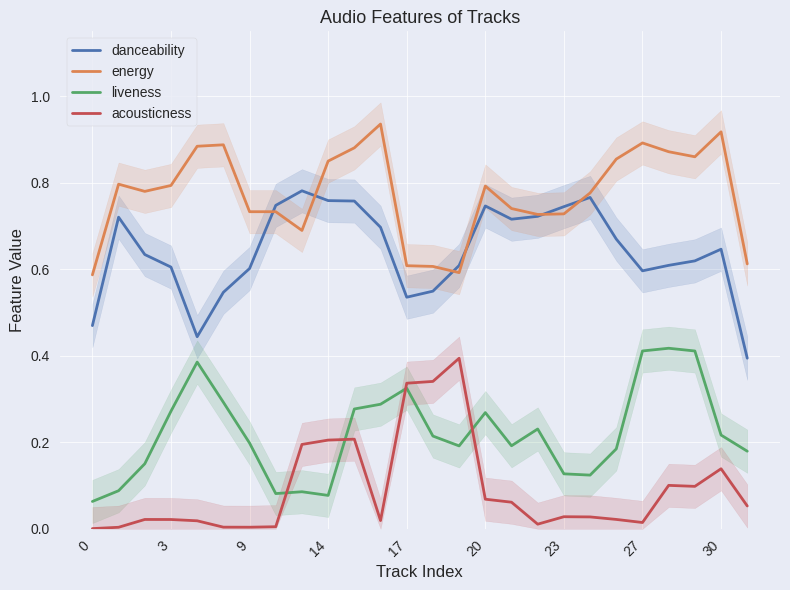

What is the highest value of the liveness series?

0.4